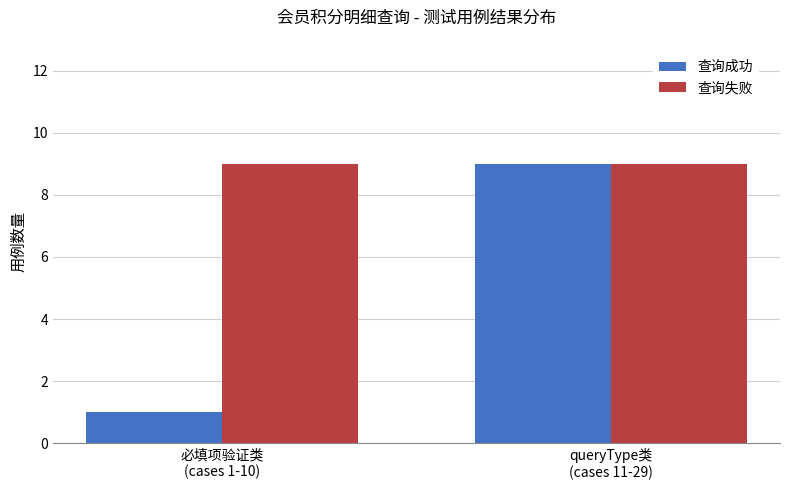

What is the maximum value shown in the chart?

9